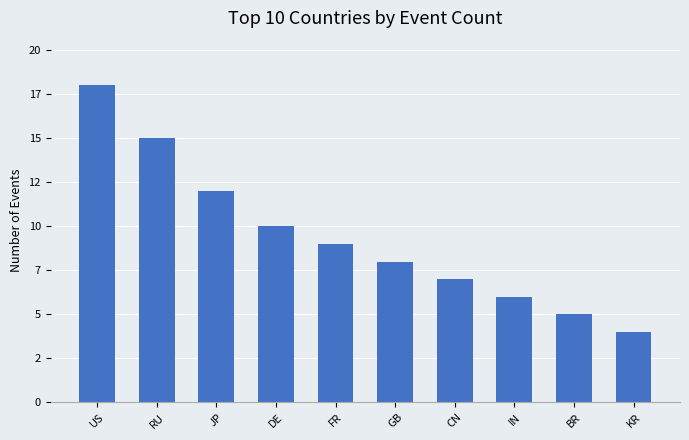

What is the approximate value at DE?

10